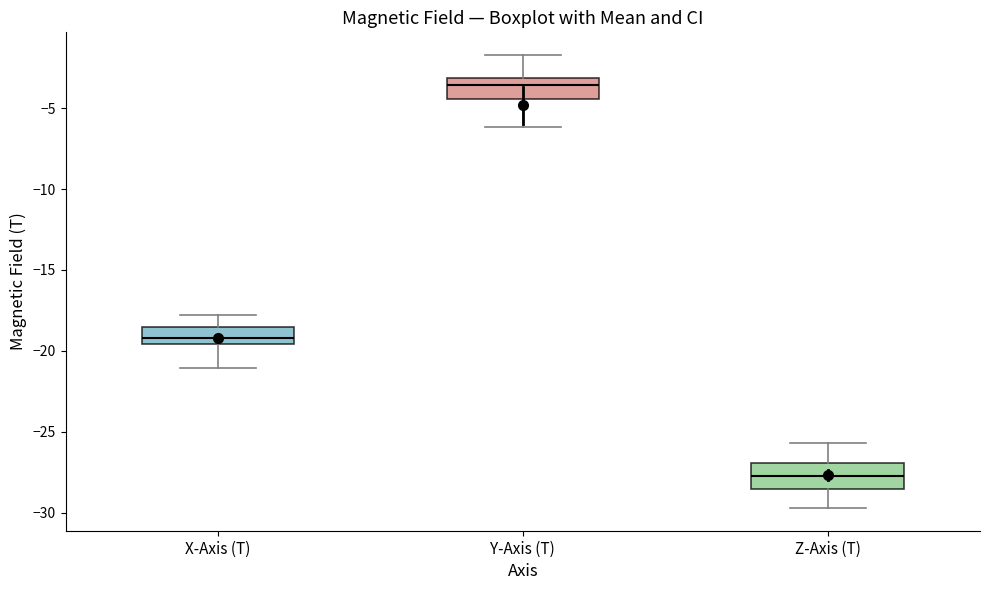

Where is the upper edge of the box for X-Axis (T) on the y-axis? The values are not printed on the chart, so give them approximately, as read against the axis.

-18.5